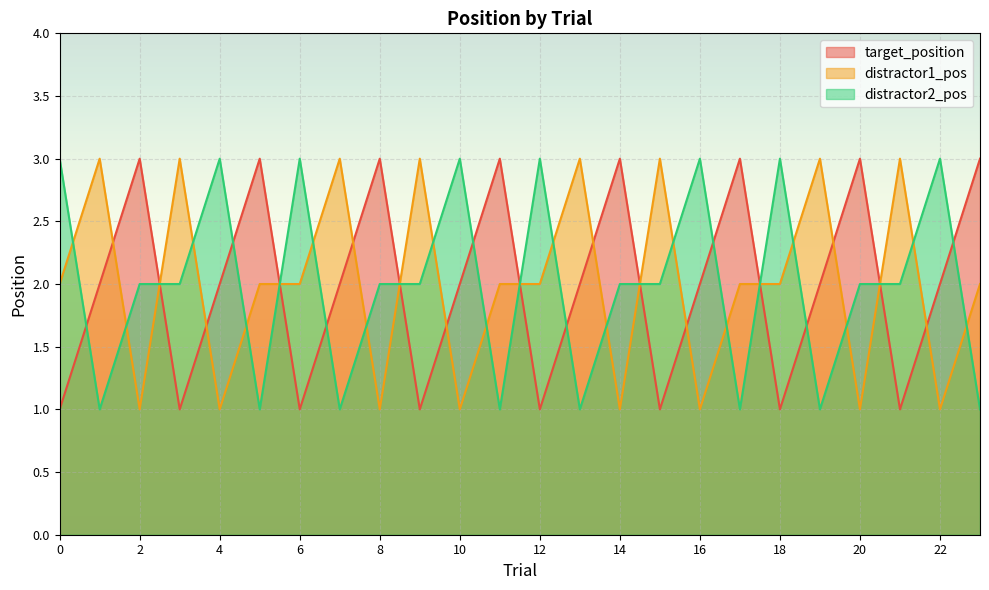

What is the spread (max minus min) of values at 17?

2